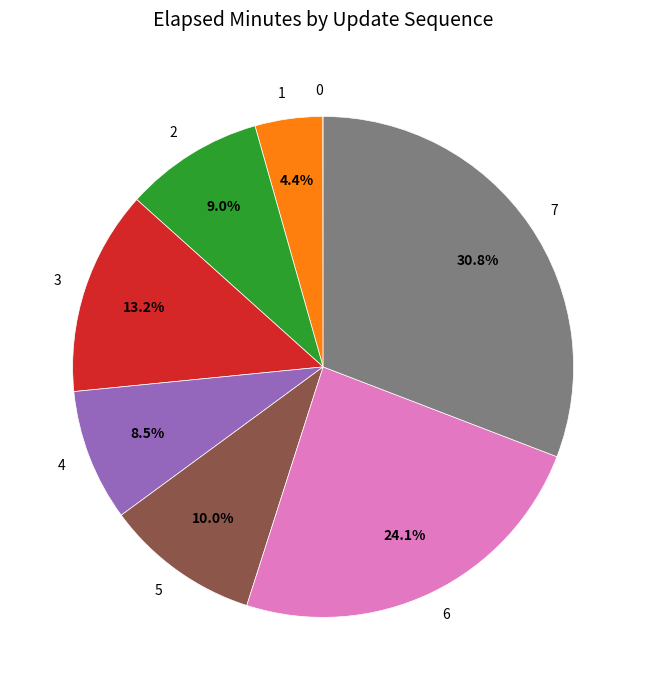

Is there any slice that represents more than half of the pie?

No